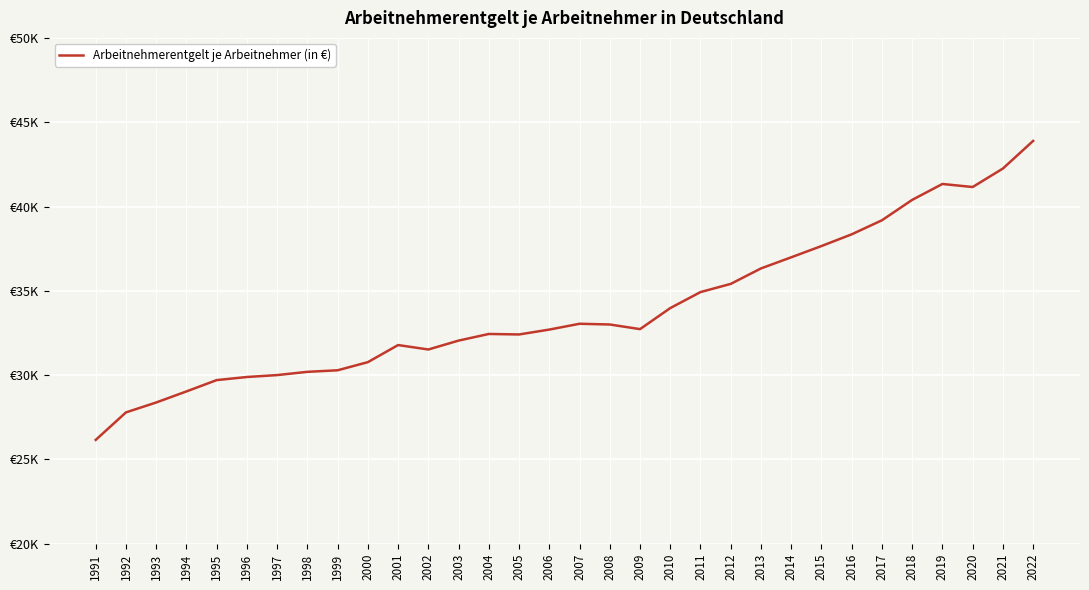

Which category has the highest value across all series?

2022